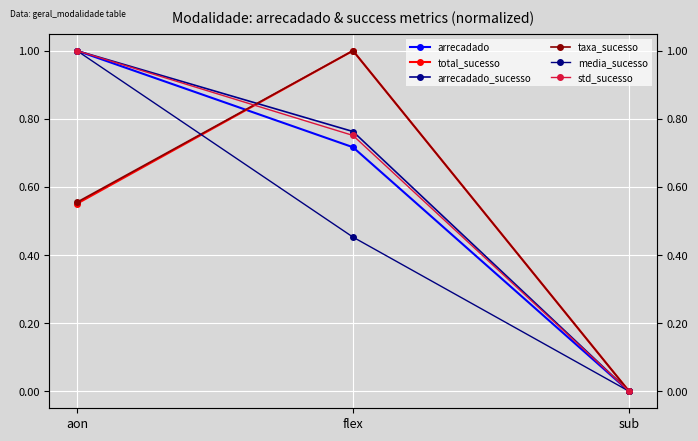

The value of arrecadado at flex is 1.0. True or false?

False